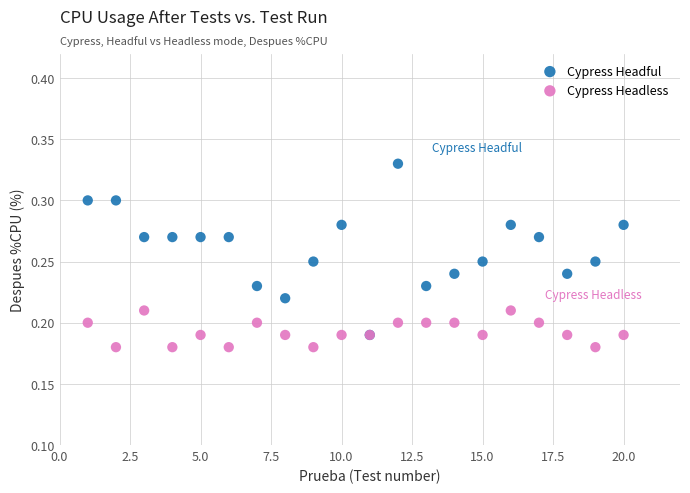

What are all the series names shown in the legend?

Cypress Headful, Cypress Headless